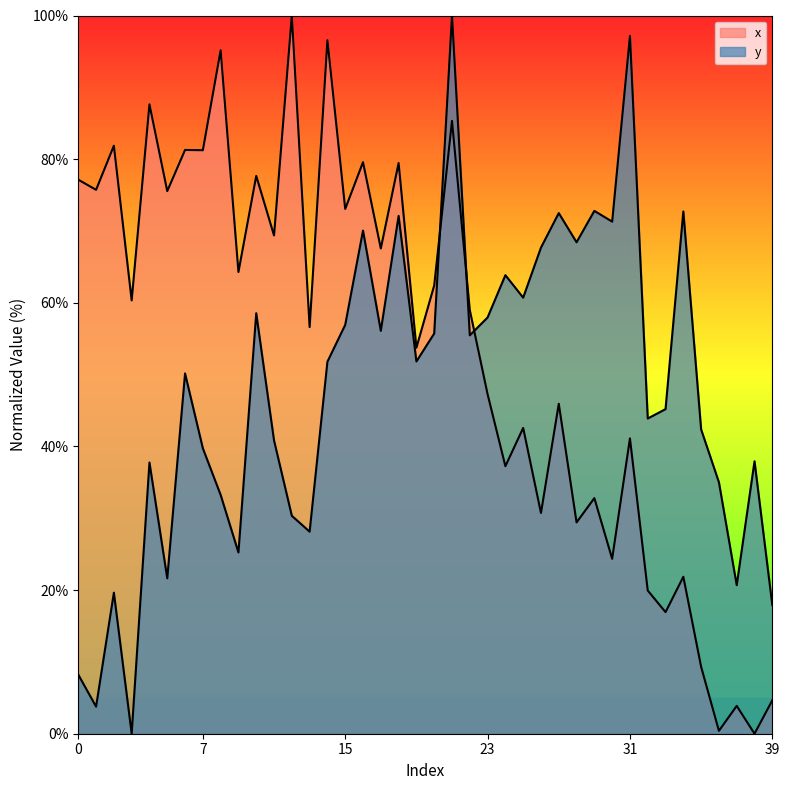

At which label is y closest to 50?

6